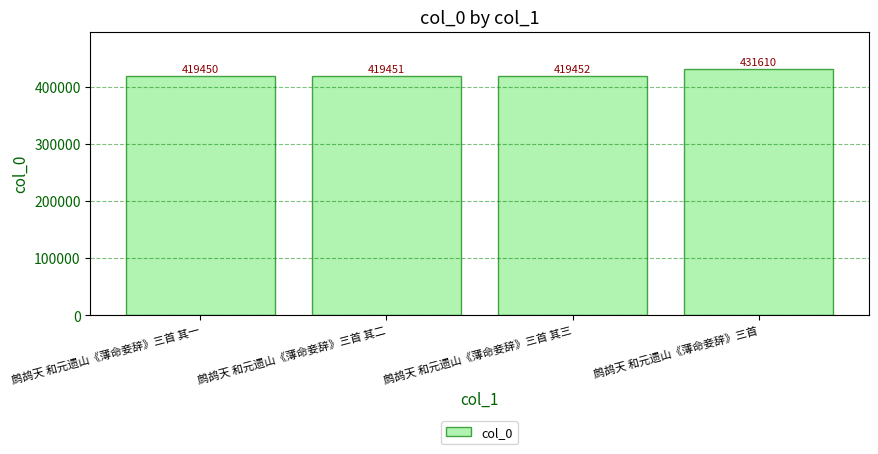

Reading left to right, extract all data points from this chart.

419450	419451	419452	431610